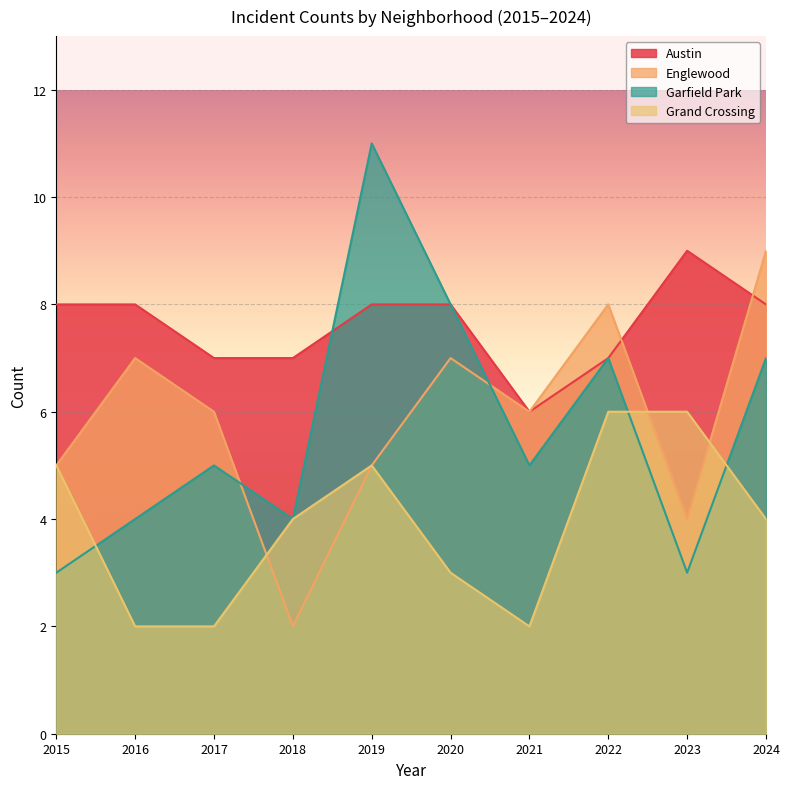

At which category does the chart reach its peak across all series?

2019